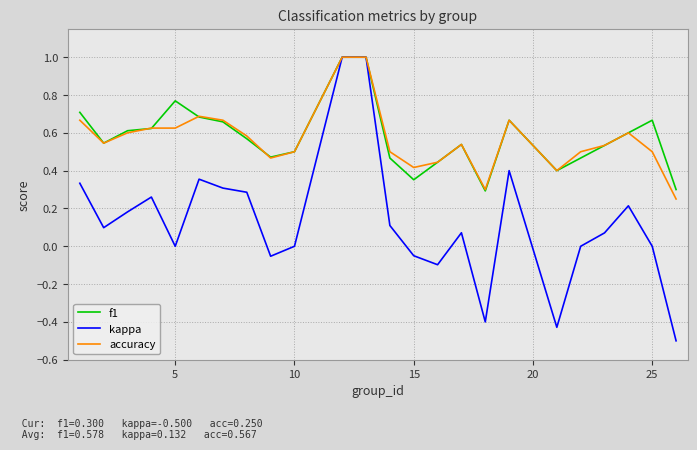

Does the chart display data point markers on the line(s)?

No